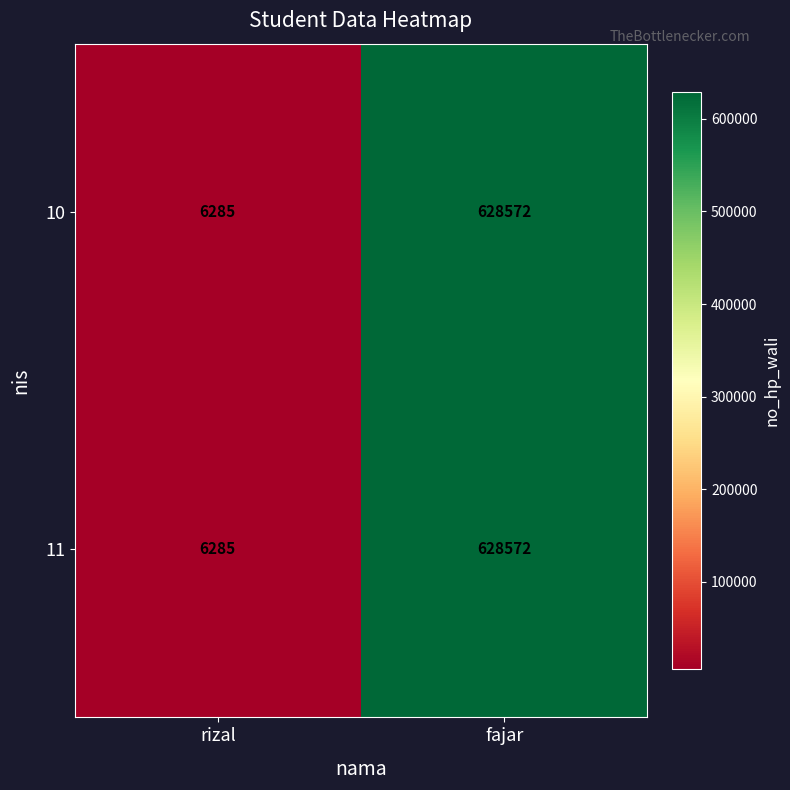

Reading left to right, extract all data points from this chart.

10: 6285	628572
11: 6285	628572